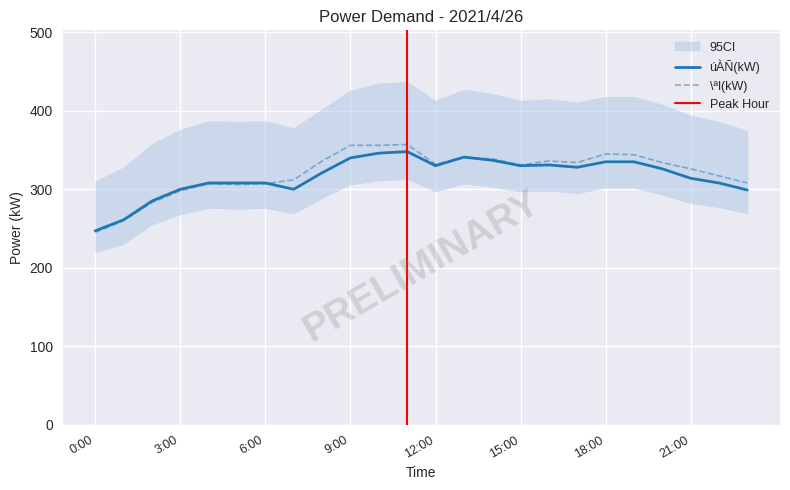

After their last crossing, which series has the higher values: úÀÑ(kW) or \ªl(kW)?

\ªl(kW)